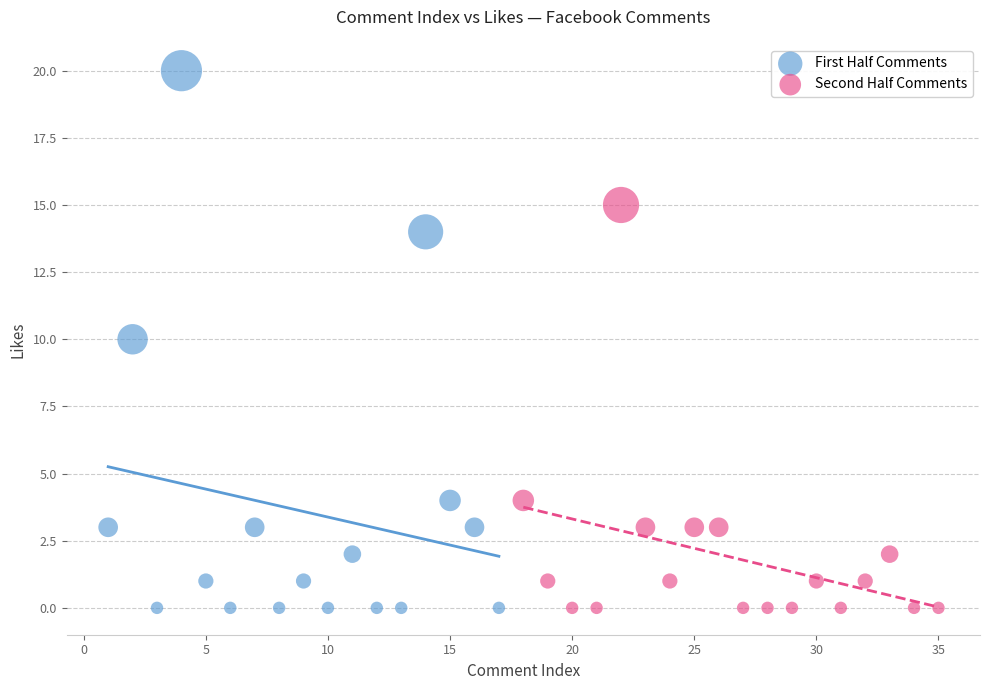

What are all the series names shown in the legend?

First Half Comments, Second Half Comments